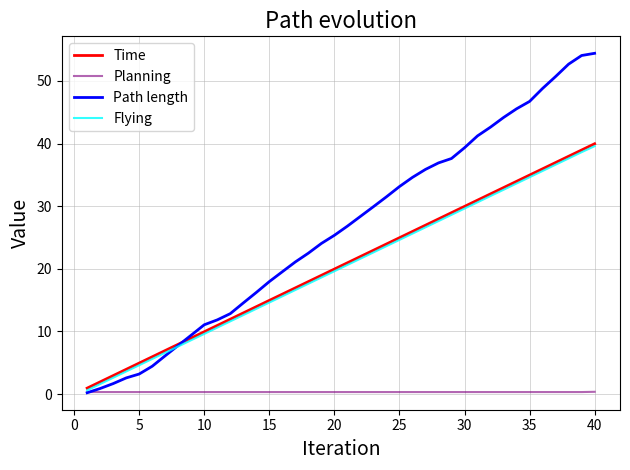

What is the difference between the second highest and minimum values in the Flying series?

38.0